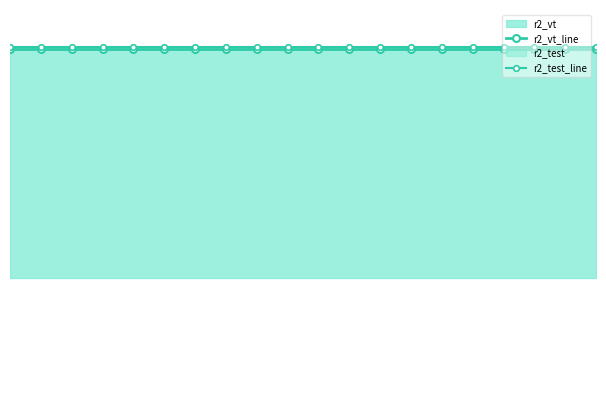

How many categories are shown in the chart?

20